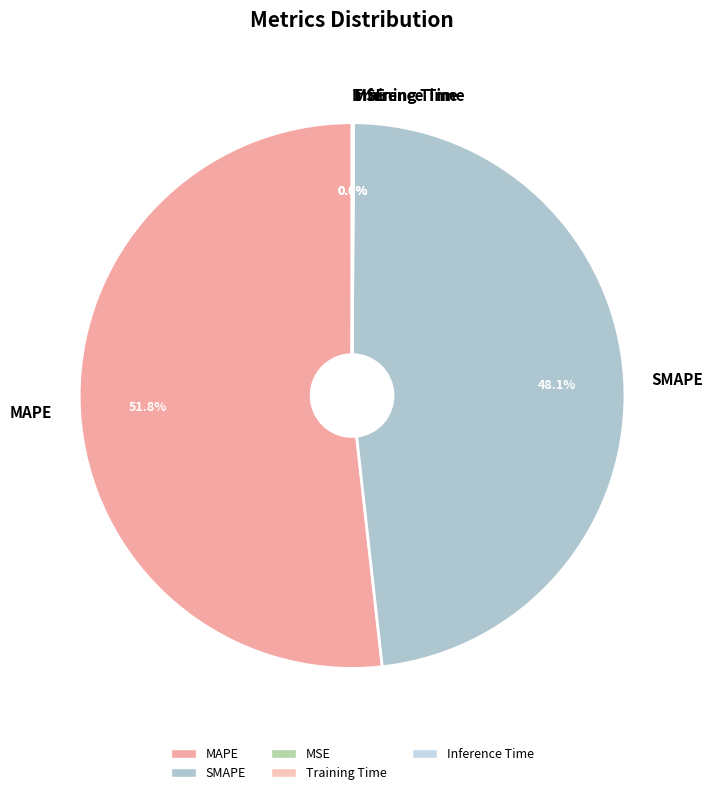

What is the largest slice in the pie chart?

MAPE